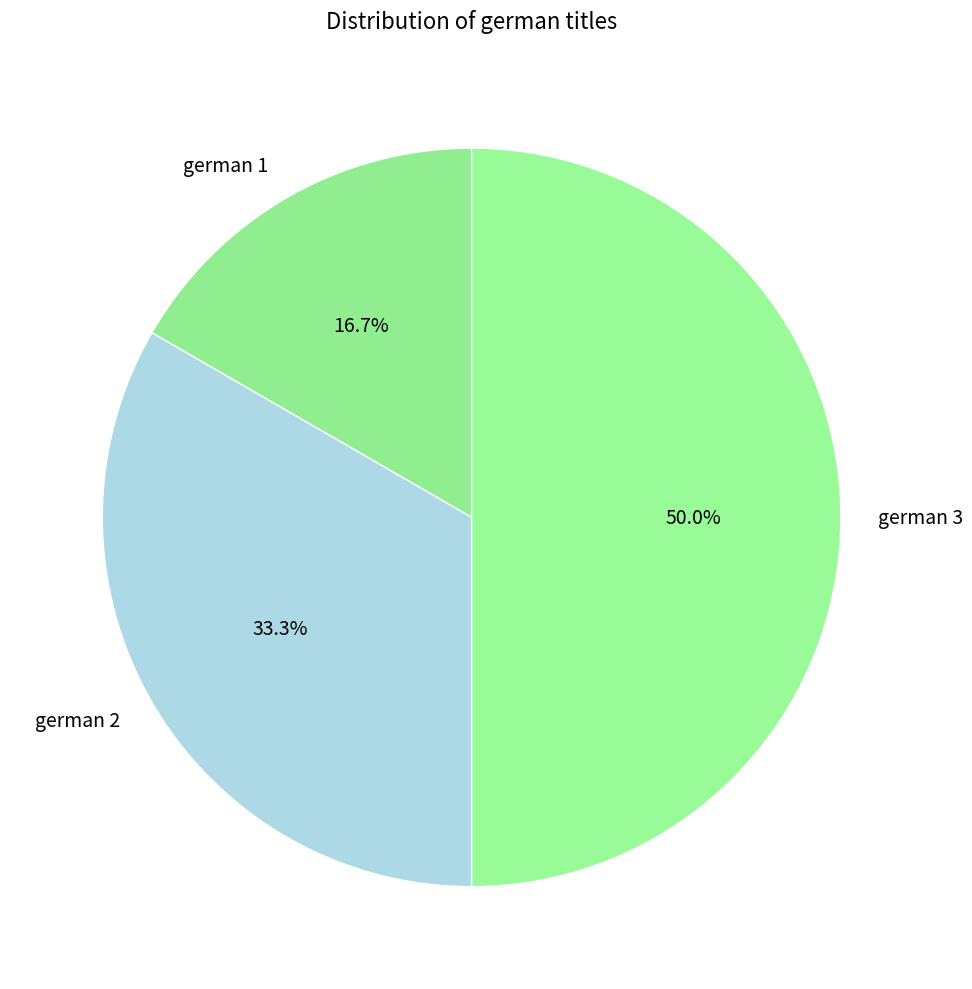

To the nearest percent, what percentage of the pie is german 1?

17%